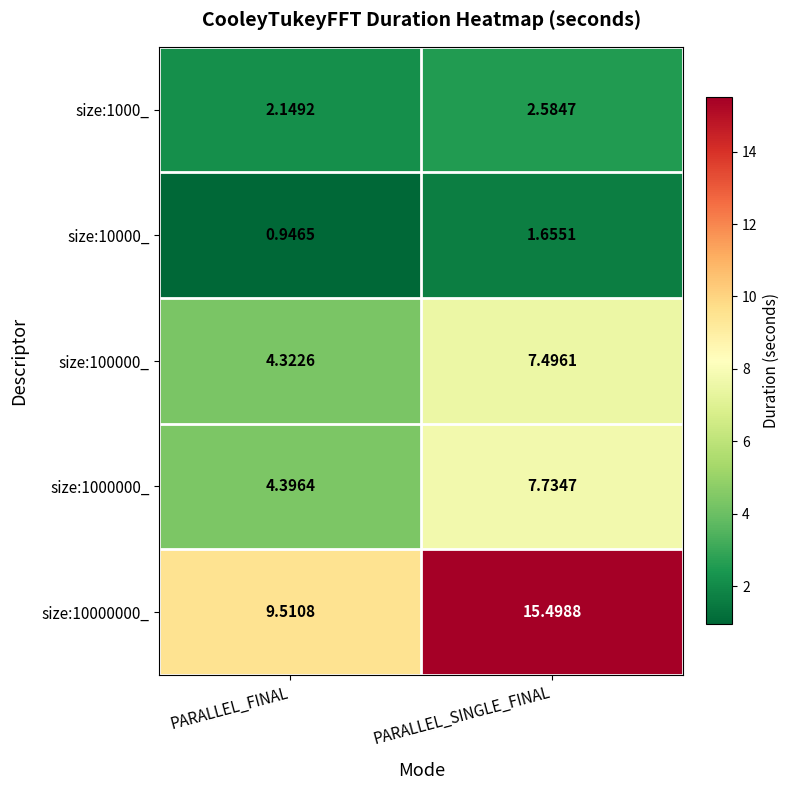

Rank the categories by size:100000_ value from highest to lowest.

PARALLEL_SINGLE_FINAL, PARALLEL_FINAL